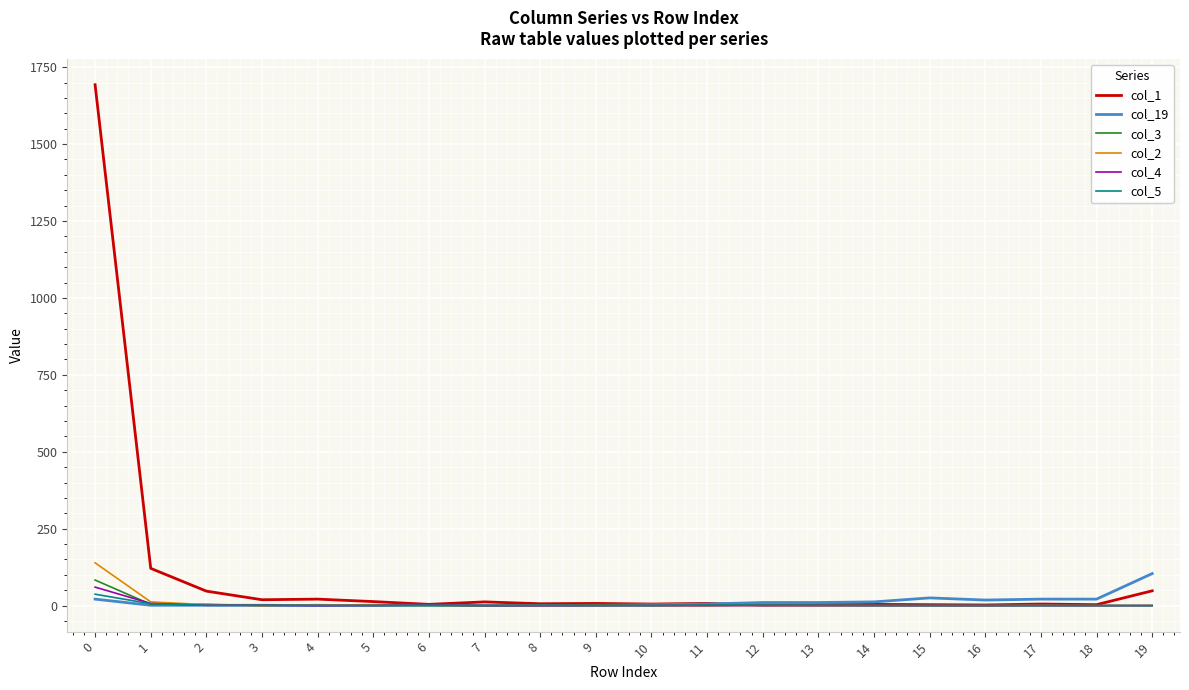

What is the greatest value displayed?

1693